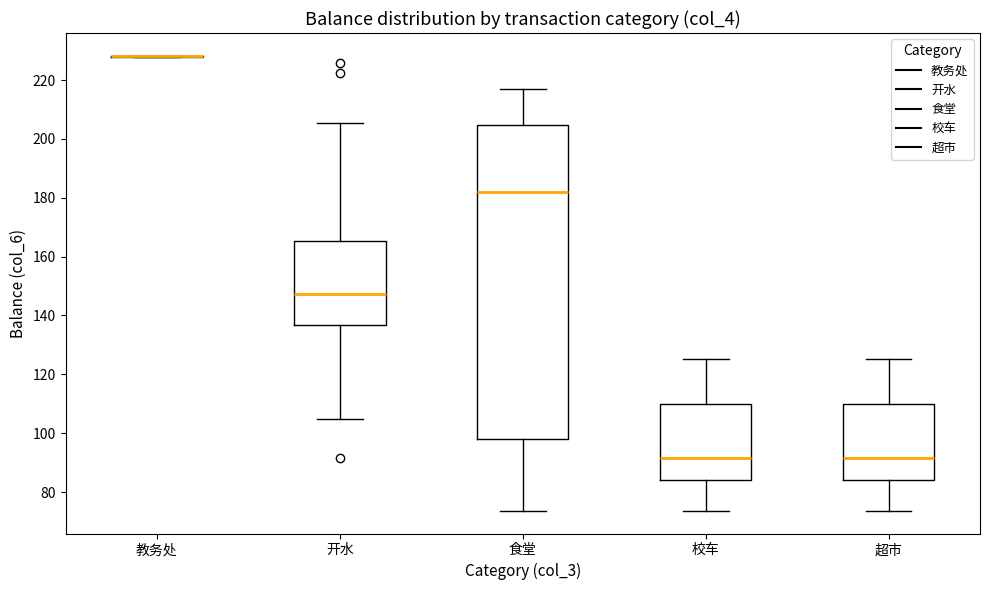

Where does the lower whisker of the box for 食堂 end on the y-axis? The values are not printed on the chart, so give them approximately, as read against the axis.

74